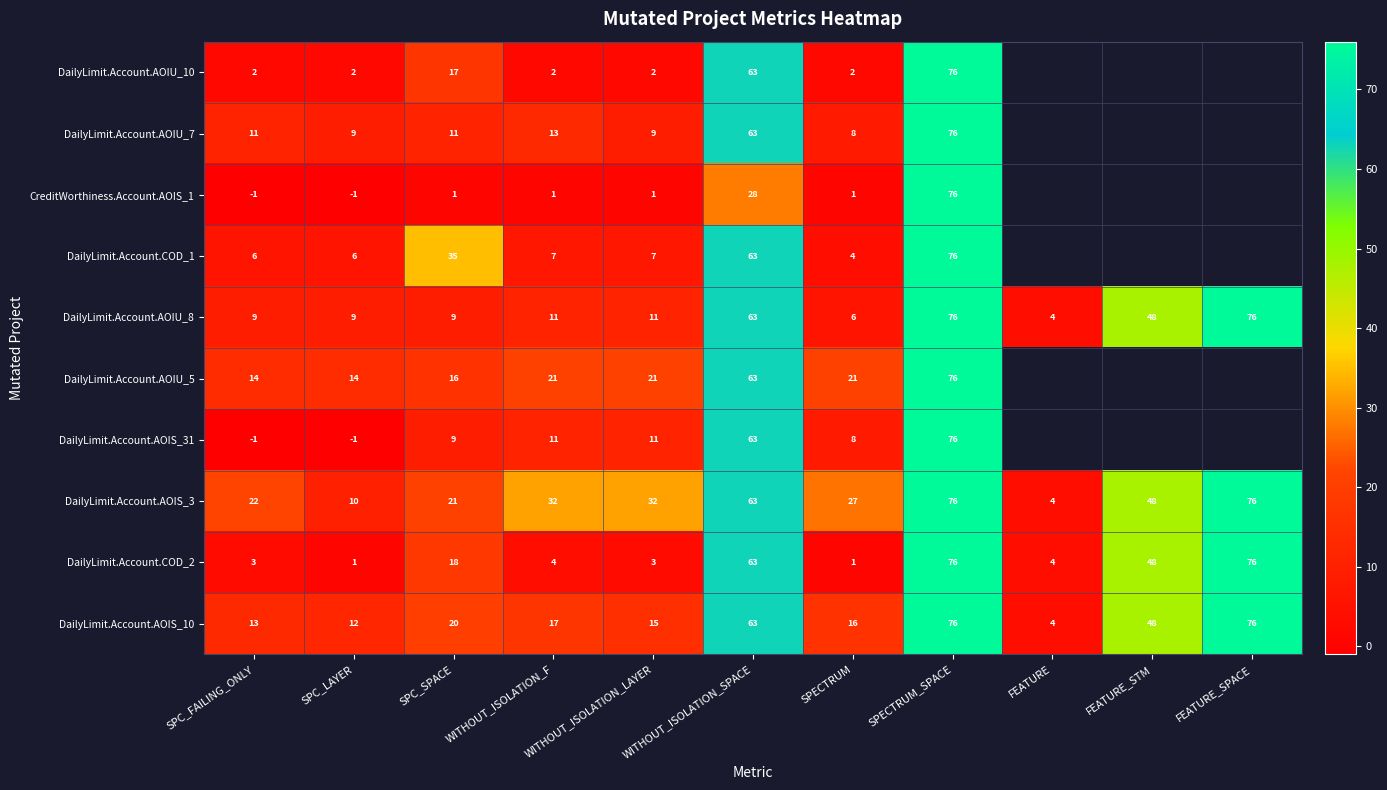

What is the maximum value for DailyLimit.Account.AOIS_10?

76